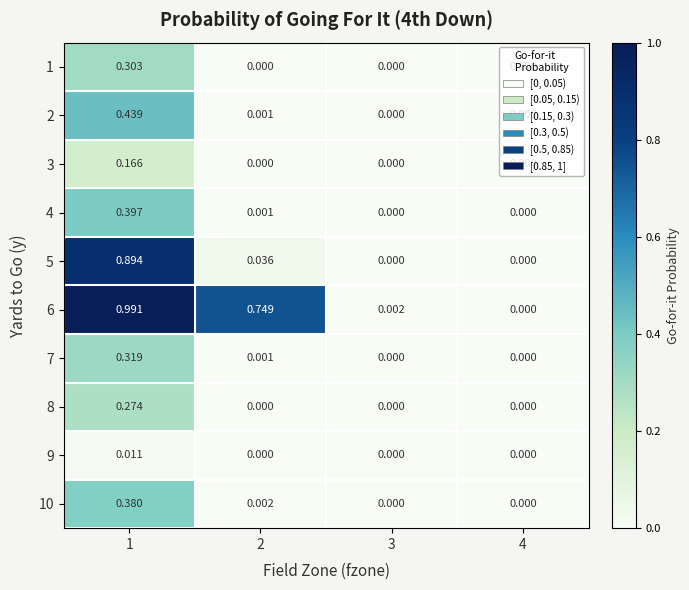

Reading left to right, what are all the values shown in this chart?

1: 1=0.3	2=0.0	3=0.0	4=0.0
2: 1=0.4	2=0.0	3=0.0	4=0.0
3: 1=0.2	2=0.0	3=0.0	4=0.0
4: 1=0.4	2=0.0	3=0.0	4=0.0
5: 1=0.9	2=0.0	3=0.0	4=0.0
6: 1=1.0	2=0.7	3=0.0	4=0.0
7: 1=0.3	2=0.0	3=0.0	4=0.0
8: 1=0.3	2=0.0	3=0.0	4=0.0
9: 1=0.0	2=0.0	3=0.0	4=0.0
10: 1=0.4	2=0.0	3=0.0	4=0.0